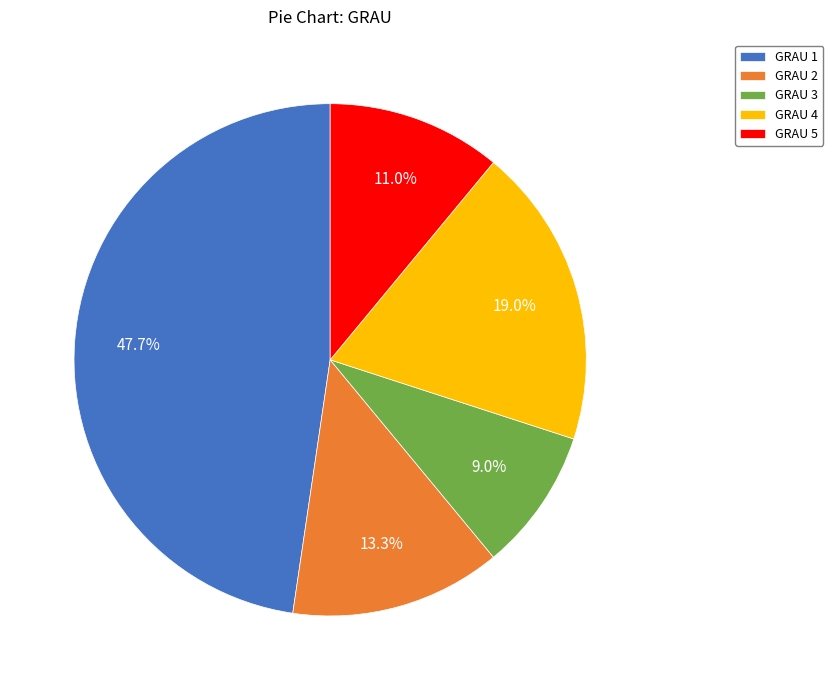

Is there any slice that represents more than half of the pie?

No